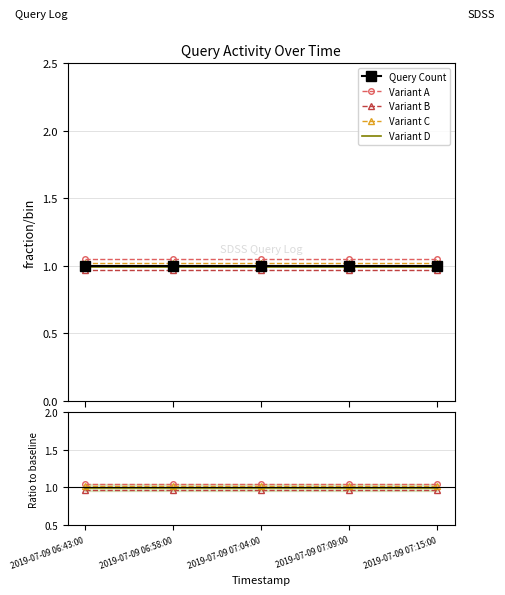

What are all the series names shown in the legend?

Query Count, Variant A, Variant B, Variant C, Variant D